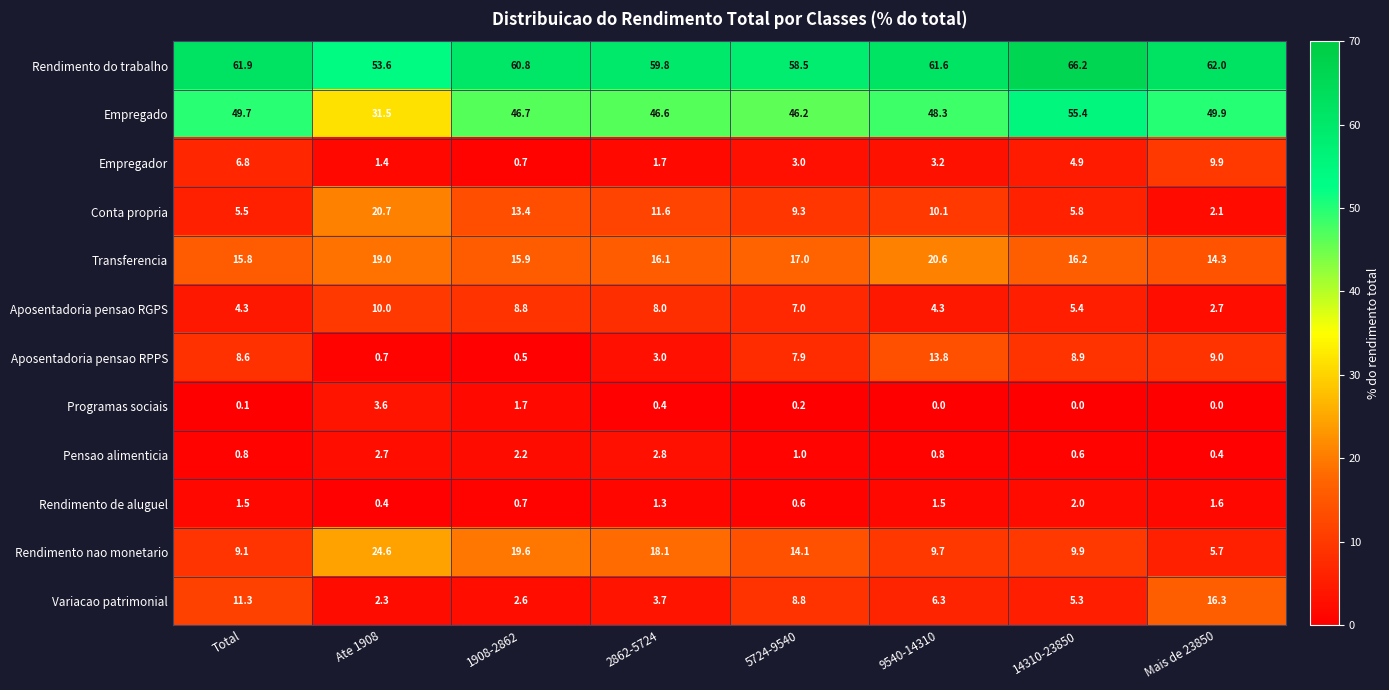

What is the spread (max minus min) of values at 1908-2862?

60.3